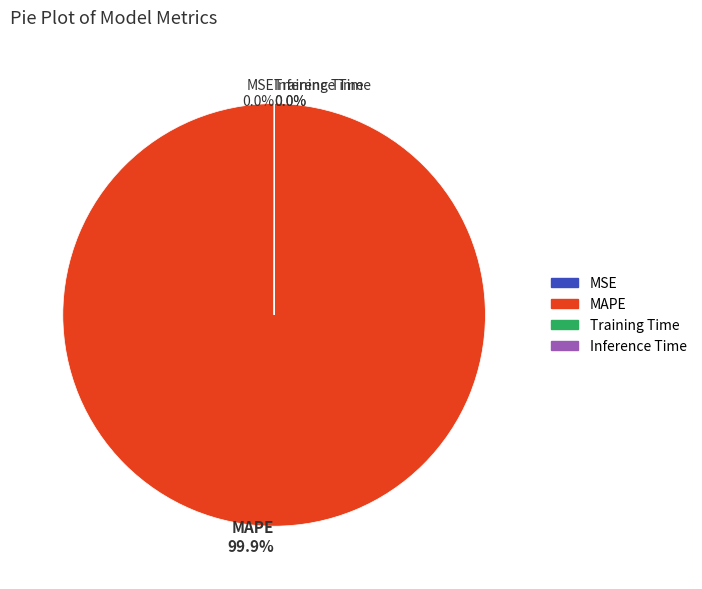

Which slice is the largest?

MAPE